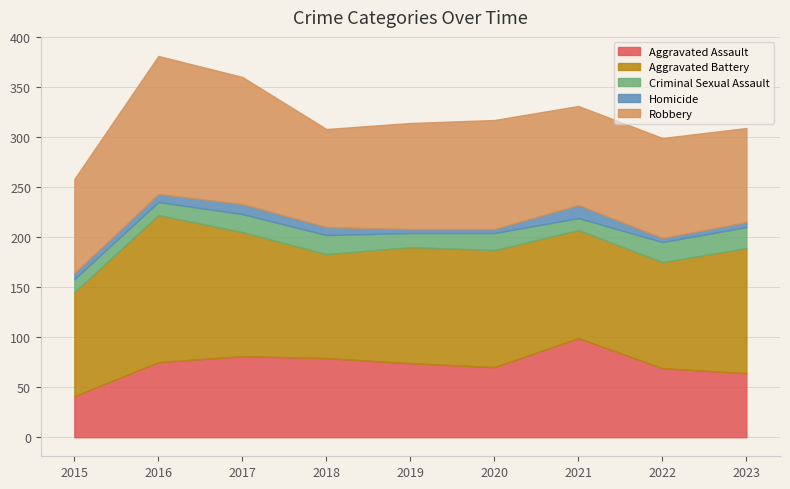

At which category does Aggravated Battery reach its first local peak?

2016